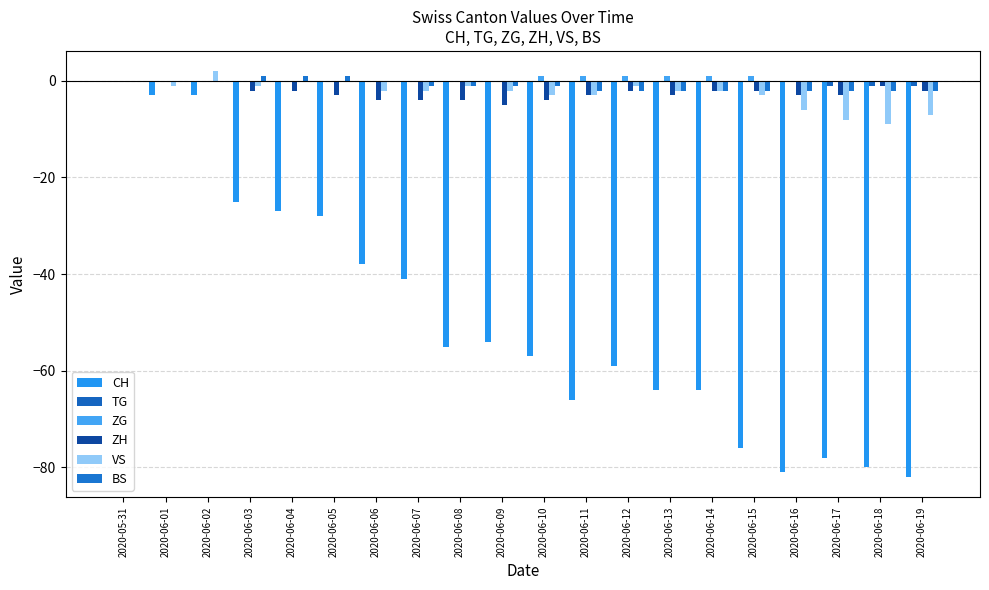

Reading left to right, transcribe all the data shown in this chart.

CH: 2020-05-31=0	2020-06-01=-3	2020-06-02=-3	2020-06-03=-25	2020-06-04=-27	2020-06-05=-28	2020-06-06=-38	2020-06-07=-41	2020-06-08=-55	2020-06-09=-54	2020-06-10=-57	2020-06-11=-66	2020-06-12=-59	2020-06-13=-64	2020-06-14=-64	2020-06-15=-76	2020-06-16=-81	2020-06-17=-78	2020-06-18=-80	2020-06-19=-82
TG: 2020-05-31=0	2020-06-01=0	2020-06-02=0	2020-06-03=0	2020-06-04=0	2020-06-05=0	2020-06-06=0	2020-06-07=0	2020-06-08=0	2020-06-09=0	2020-06-10=0	2020-06-11=0	2020-06-12=0	2020-06-13=0	2020-06-14=0	2020-06-15=0	2020-06-16=0	2020-06-17=-1	2020-06-18=-1	2020-06-19=-1
ZG: 2020-05-31=0	2020-06-01=0	2020-06-02=0	2020-06-03=0	2020-06-04=0	2020-06-05=0	2020-06-06=0	2020-06-07=0	2020-06-08=0	2020-06-09=0	2020-06-10=1	2020-06-11=1	2020-06-12=1	2020-06-13=1	2020-06-14=1	2020-06-15=1	2020-06-16=0	2020-06-17=0	2020-06-18=0	2020-06-19=0
ZH: 2020-05-31=0	2020-06-01=0	2020-06-02=0	2020-06-03=-2	2020-06-04=-2	2020-06-05=-3	2020-06-06=-4	2020-06-07=-4	2020-06-08=-4	2020-06-09=-5	2020-06-10=-4	2020-06-11=-3	2020-06-12=-2	2020-06-13=-3	2020-06-14=-2	2020-06-15=-2	2020-06-16=-3	2020-06-17=-3	2020-06-18=-1	2020-06-19=-2
VS: 2020-05-31=0	2020-06-01=-1	2020-06-02=2	2020-06-03=-1	2020-06-04=0	2020-06-05=0	2020-06-06=-2	2020-06-07=-2	2020-06-08=-1	2020-06-09=-2	2020-06-10=-3	2020-06-11=-3	2020-06-12=-1	2020-06-13=-2	2020-06-14=-2	2020-06-15=-3	2020-06-16=-6	2020-06-17=-8	2020-06-18=-9	2020-06-19=-7
BS: 2020-05-31=0	2020-06-01=0	2020-06-02=0	2020-06-03=1	2020-06-04=1	2020-06-05=1	2020-06-06=0	2020-06-07=-1	2020-06-08=-1	2020-06-09=-1	2020-06-10=-1	2020-06-11=-2	2020-06-12=-2	2020-06-13=-2	2020-06-14=-2	2020-06-15=-2	2020-06-16=-2	2020-06-17=-2	2020-06-18=-2	2020-06-19=-2